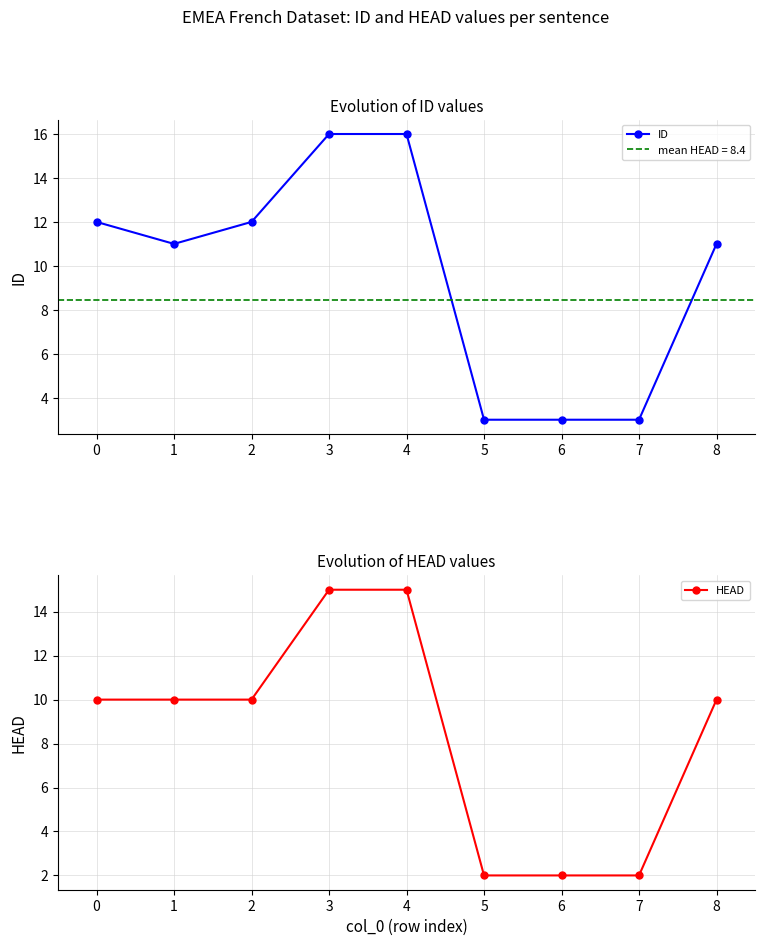

What is the average value of the ID series?

10